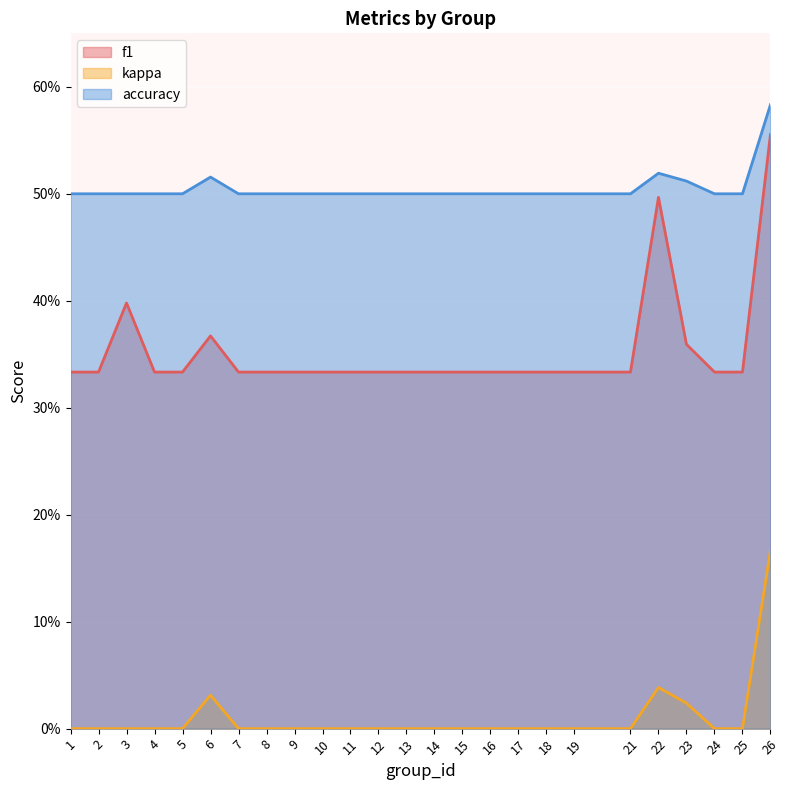

Reading left to right, transcribe all the data shown in this chart.

f1: 1=0.3	2=0.3	3=0.4	4=0.3	5=0.3	6=0.4	7=0.3	8=0.3	9=0.3	10=0.3	11=0.3	12=0.3	13=0.3	14=0.3	15=0.3	16=0.3	17=0.3	18=0.3	19=0.3	21=0.3	22=0.5	23=0.4	24=0.3	25=0.3	26=0.6
kappa: 1=0.0	2=0.0	3=0.0	4=0.0	5=0.0	6=0.0	7=0.0	8=0.0	9=0.0	10=0.0	11=0.0	12=0.0	13=0.0	14=0.0	15=0.0	16=0.0	17=0.0	18=0.0	19=0.0	21=0.0	22=0.0	23=0.0	24=0.0	25=0.0	26=0.2
accuracy: 1=0.5	2=0.5	3=0.5	4=0.5	5=0.5	6=0.5	7=0.5	8=0.5	9=0.5	10=0.5	11=0.5	12=0.5	13=0.5	14=0.5	15=0.5	16=0.5	17=0.5	18=0.5	19=0.5	21=0.5	22=0.5	23=0.5	24=0.5	25=0.5	26=0.6